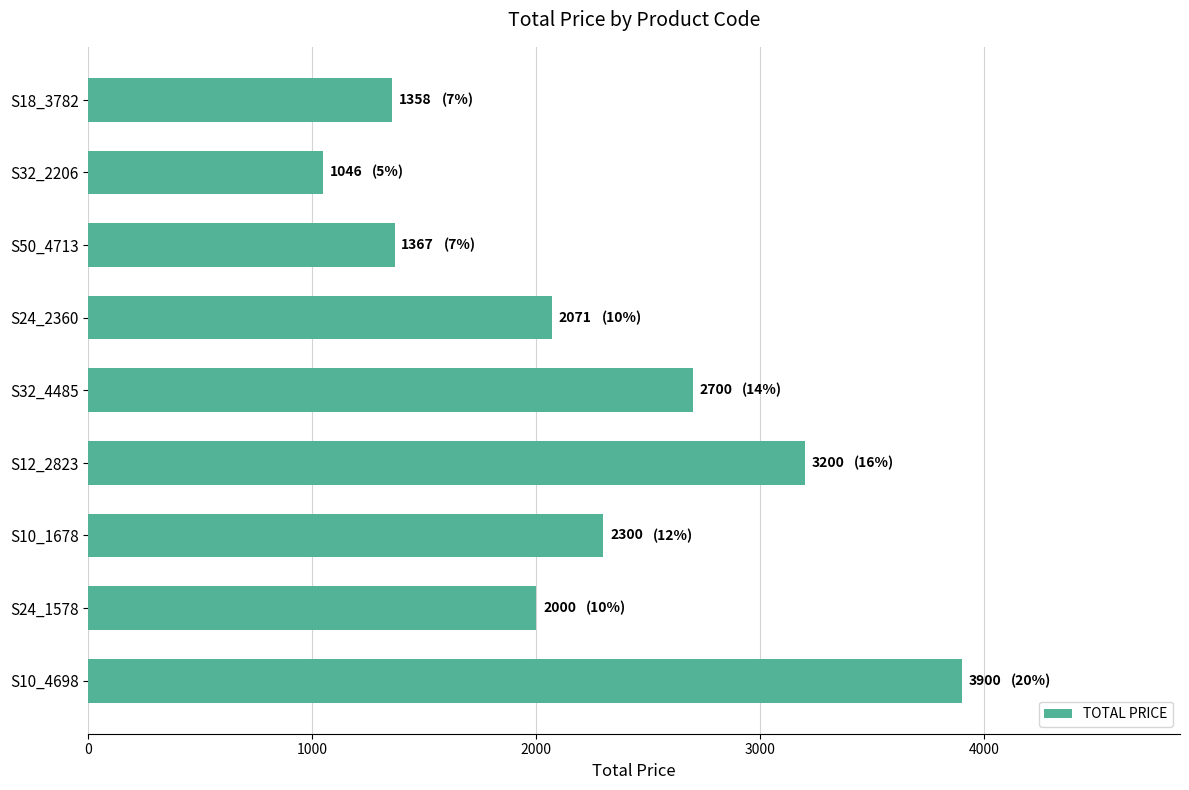

Are the bars grouped side by side (vs. stacked)?

No